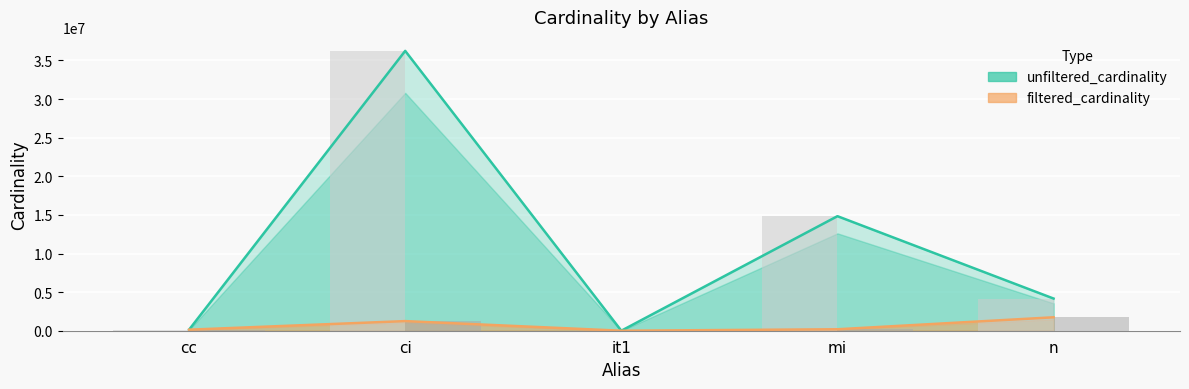

The value of unfiltered_cardinality at cc is 135086. True or false?

True